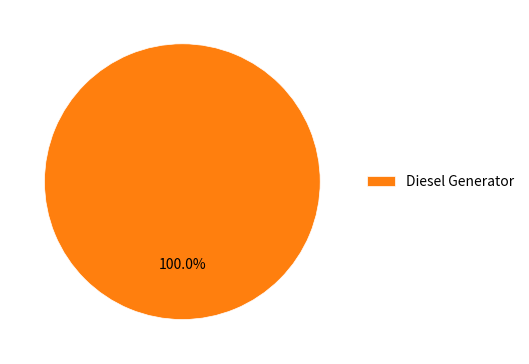

Rank the categories by value from lowest to highest.

Diesel Generator